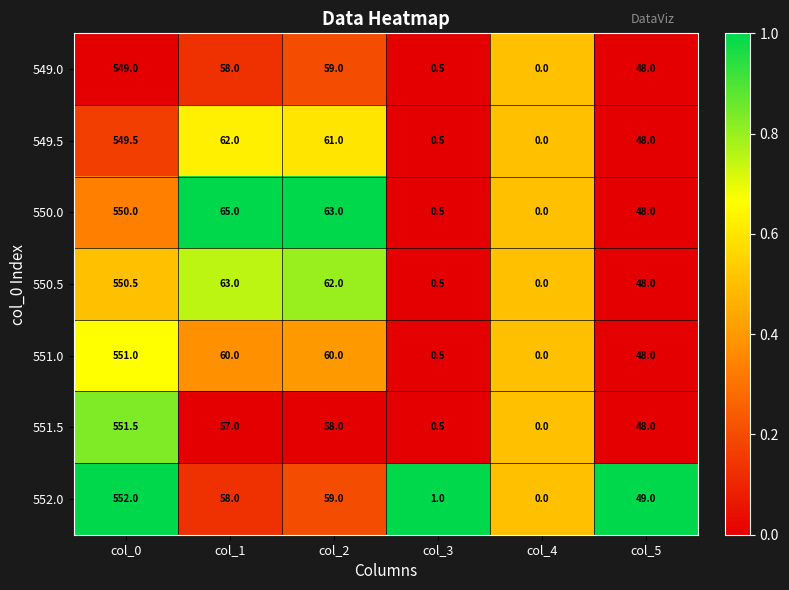

What is the difference between the highest and lowest values at col_0?

3.0